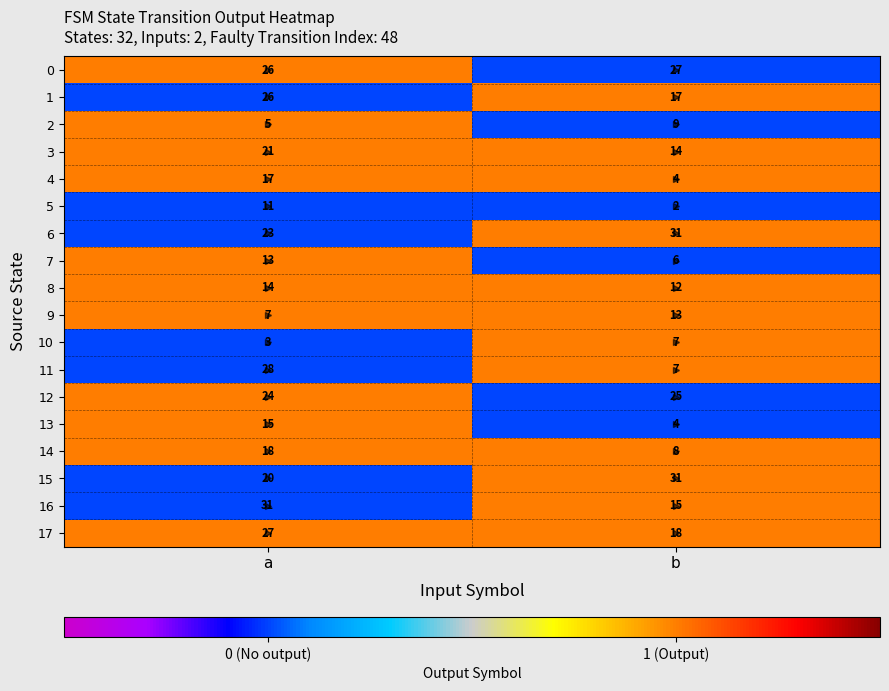

Which series has the largest total across all categories?

6